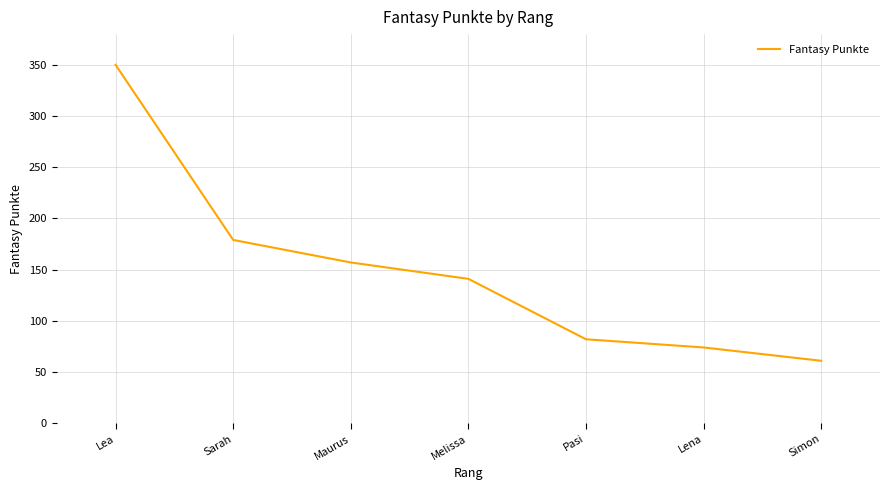

What is the minimum value shown in the chart?

61